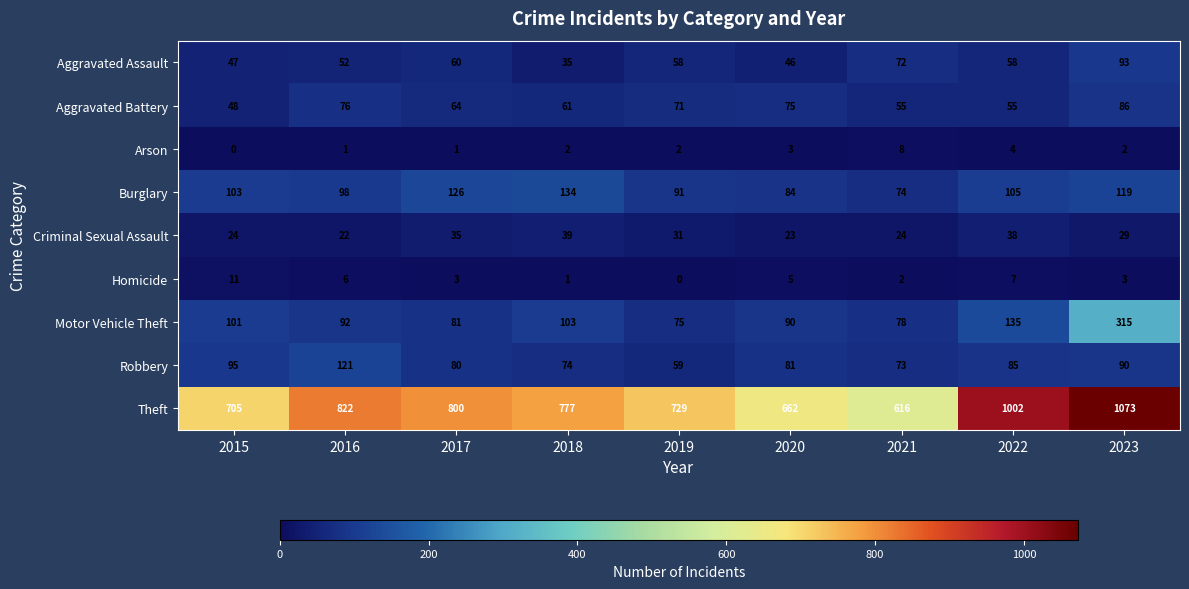

Which series has the largest total across all categories?

Theft